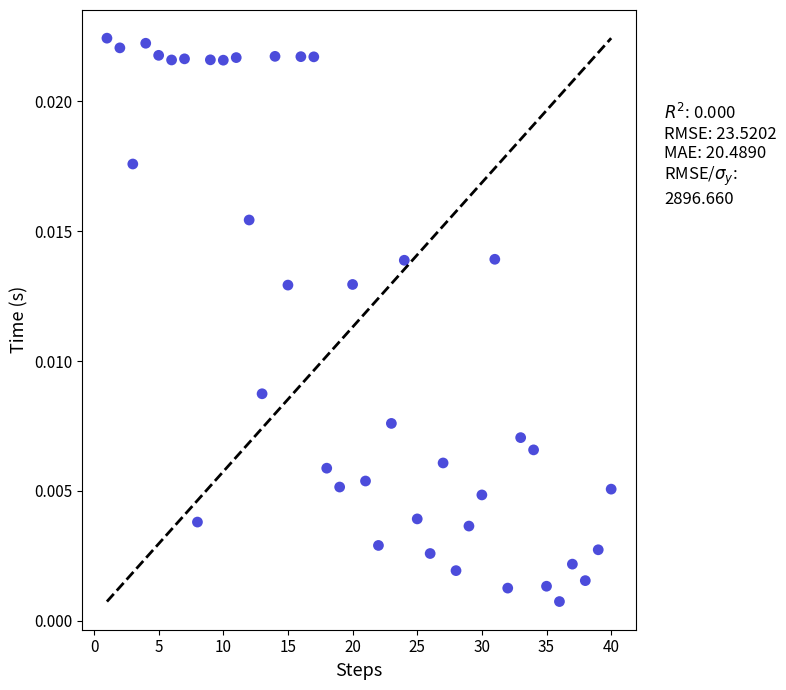

What is the range of X values (max minus min)?

39.0